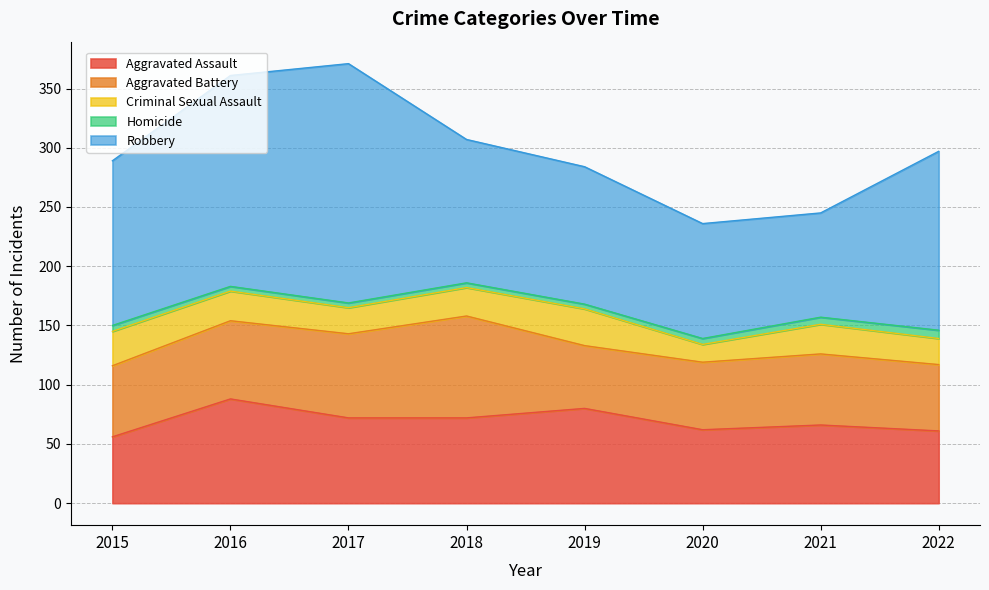

What is the value of the Robbery point at the 2nd from the left?

178